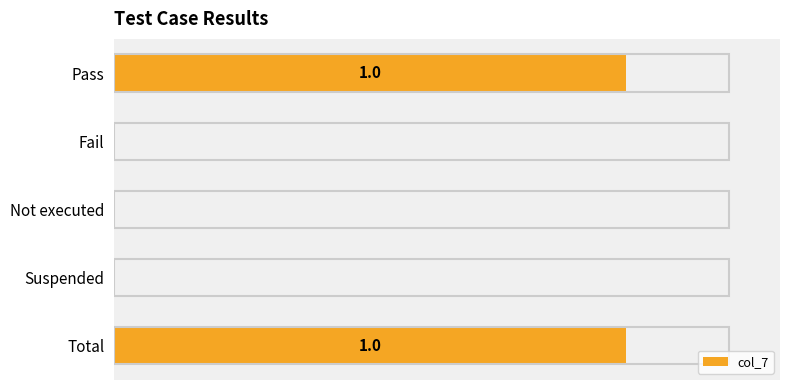

Are the bars horizontal?

Yes